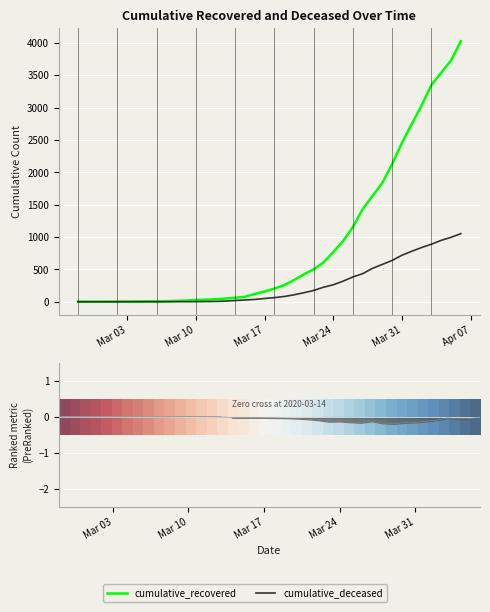

Which series has the widest spread of values?

cumulative_recovered